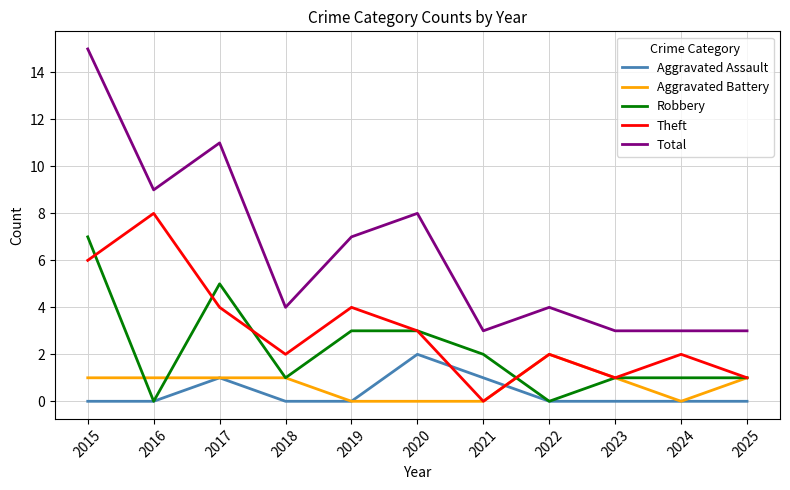

Reading left to right, what are all the values shown in this chart?

Aggravated Assault: 0	0	1	0	0	2	1	0	0	0	0
Aggravated Battery: 1	1	1	1	0	0	0	2	1	0	1
Robbery: 7	0	5	1	3	3	2	0	1	1	1
Theft: 6	8	4	2	4	3	0	2	1	2	1
Total: 15	9	11	4	7	8	3	4	3	3	3